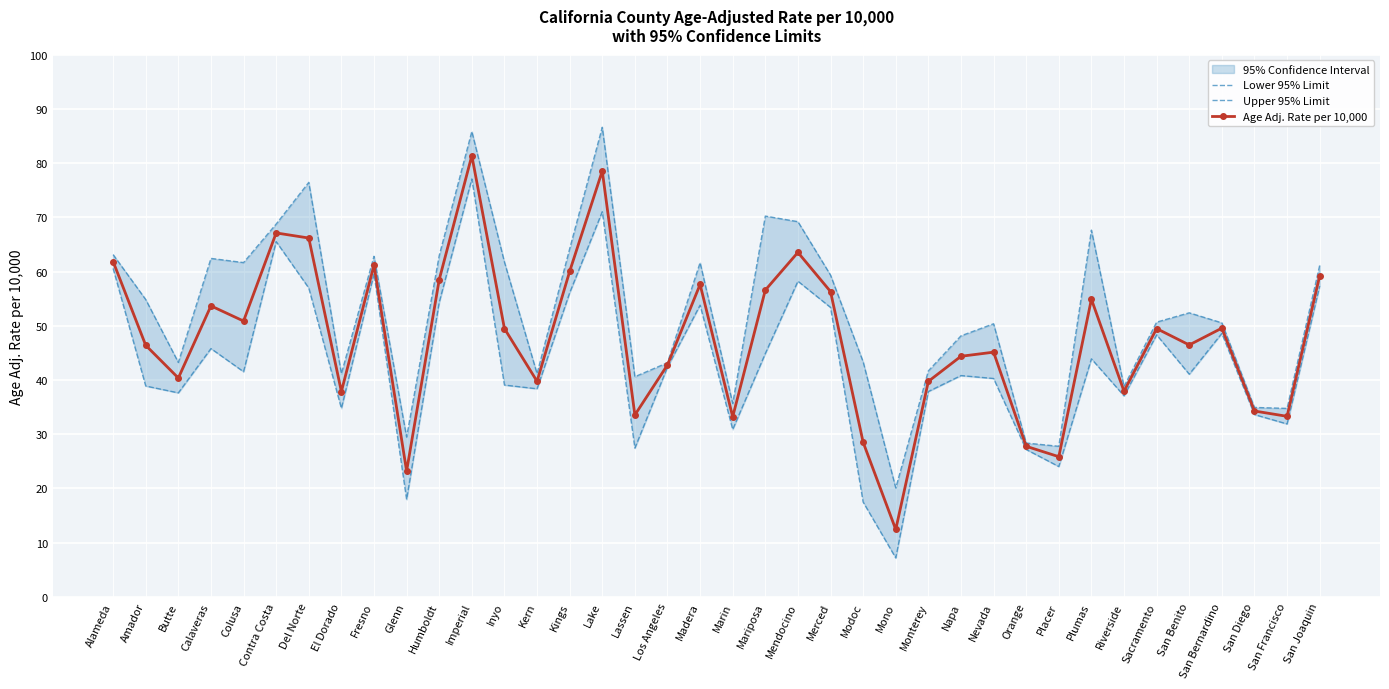

True or false: Lower 95% Limit has a value of 37.6 at Butte.

True